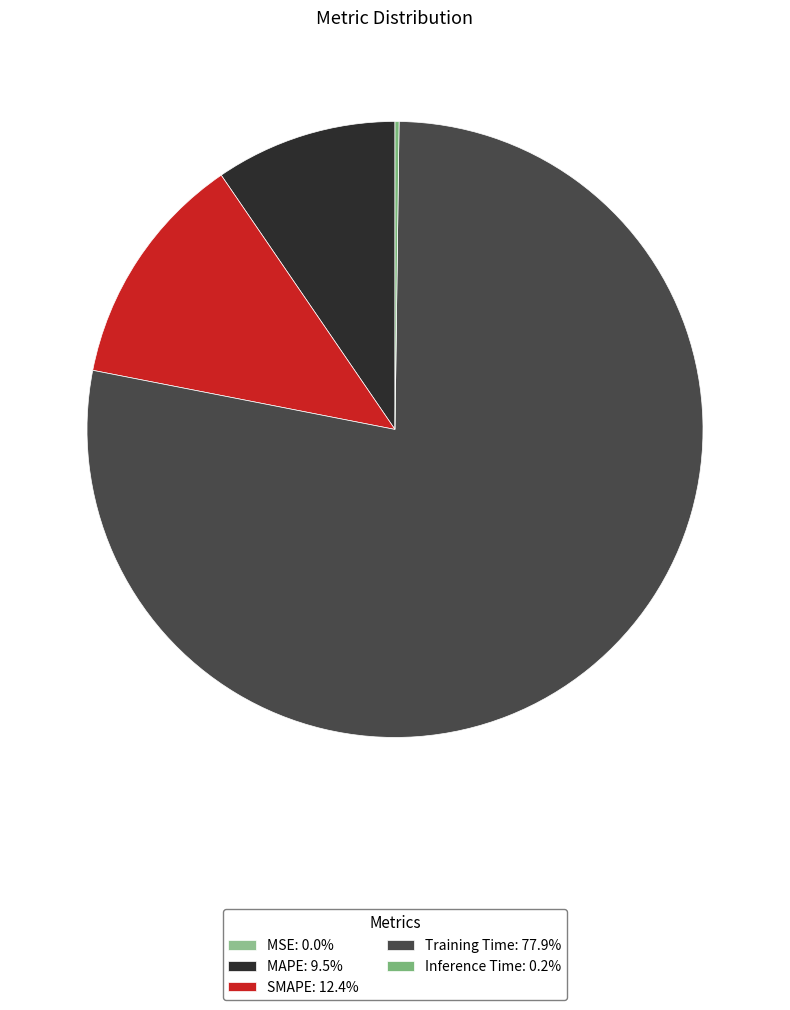

What is the smallest slice in the pie chart?

MSE